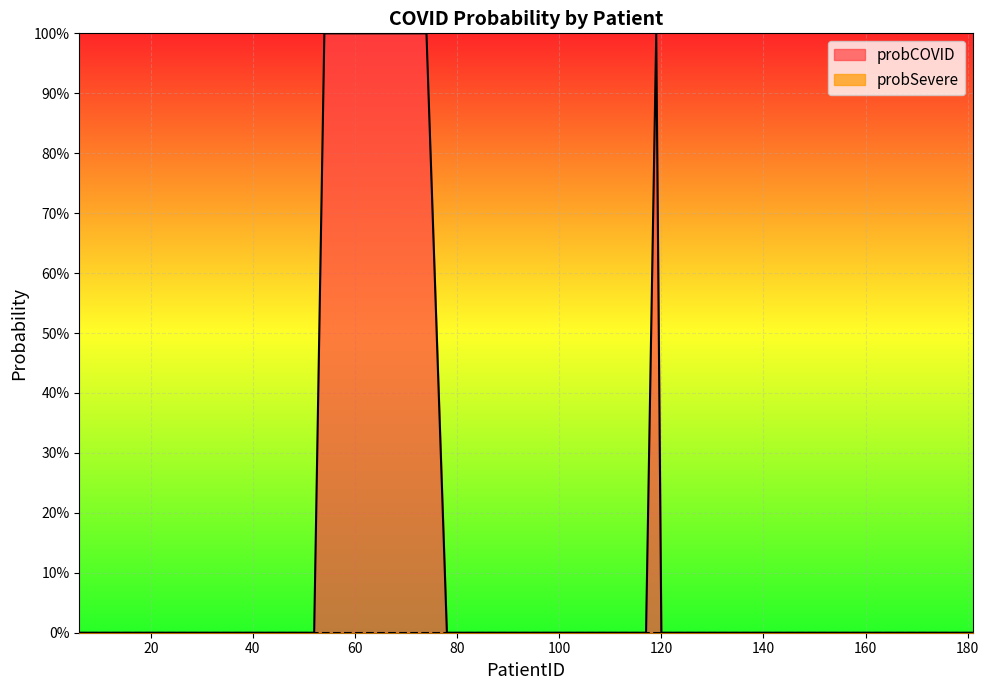

True or false: probCOVID has a value of 0 at 27.

False